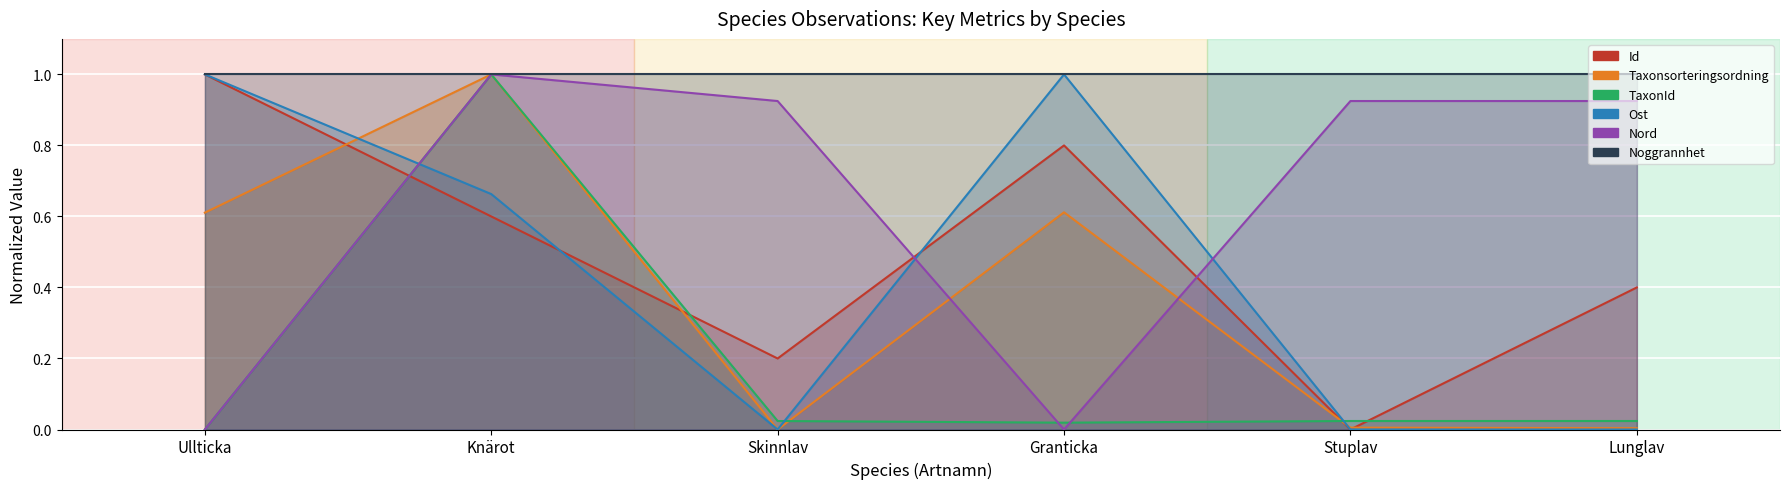

The Nord series shows 1.7 at Knärot. True or false?

False